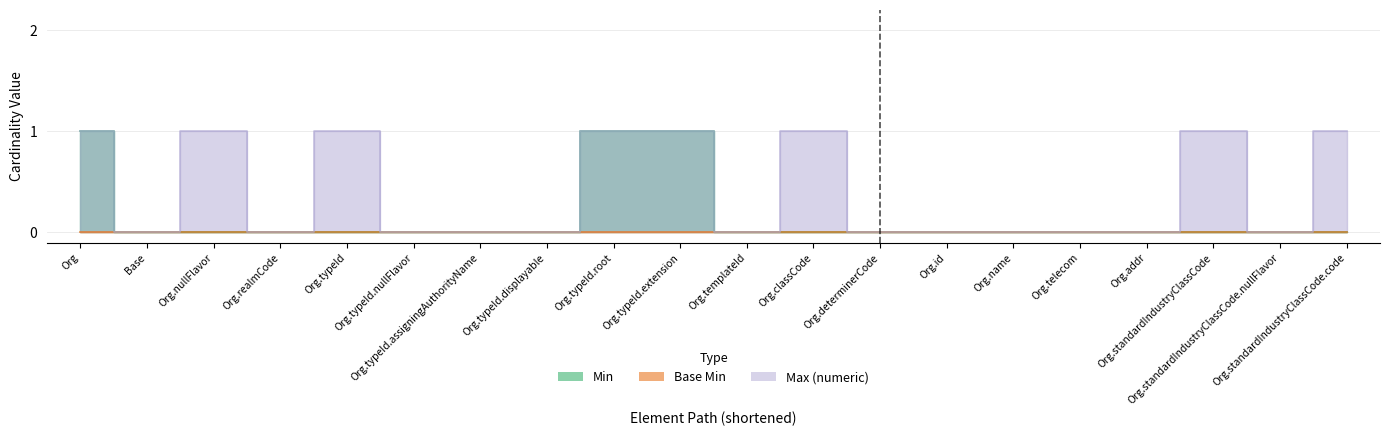

True or false: Max (numeric) and Min cross at least once.

False